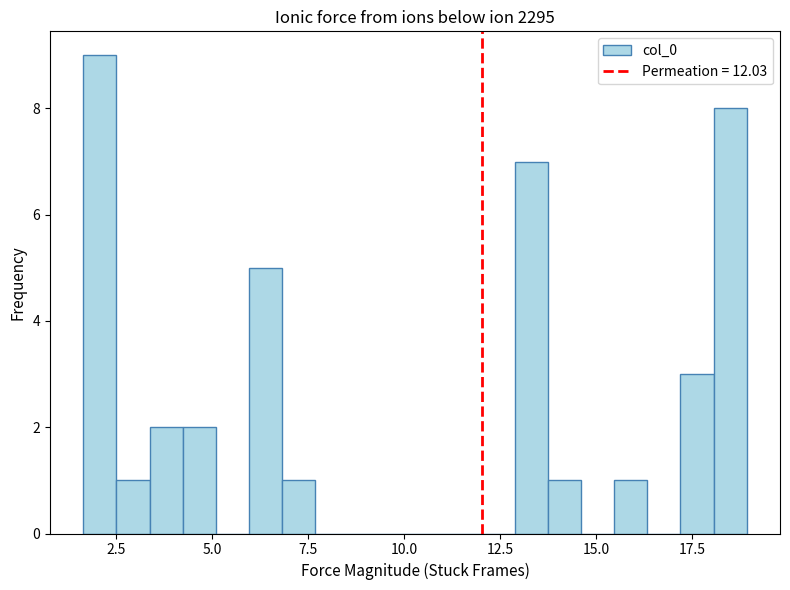

Read against the x-axis, roughly where is the centre of the tallest bar?

2.0